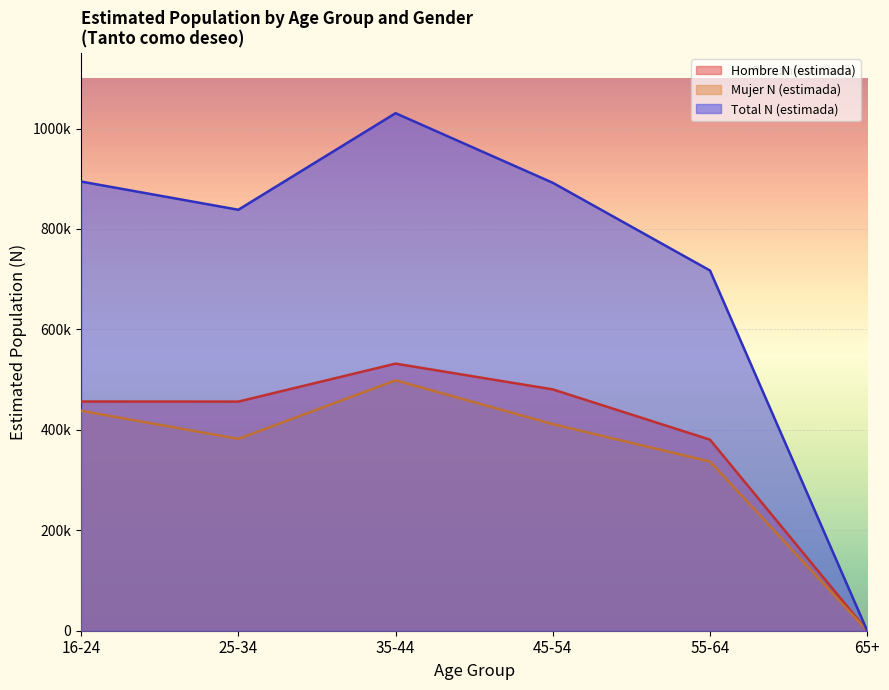

At how many categories does at least one series exceed 943067?

1